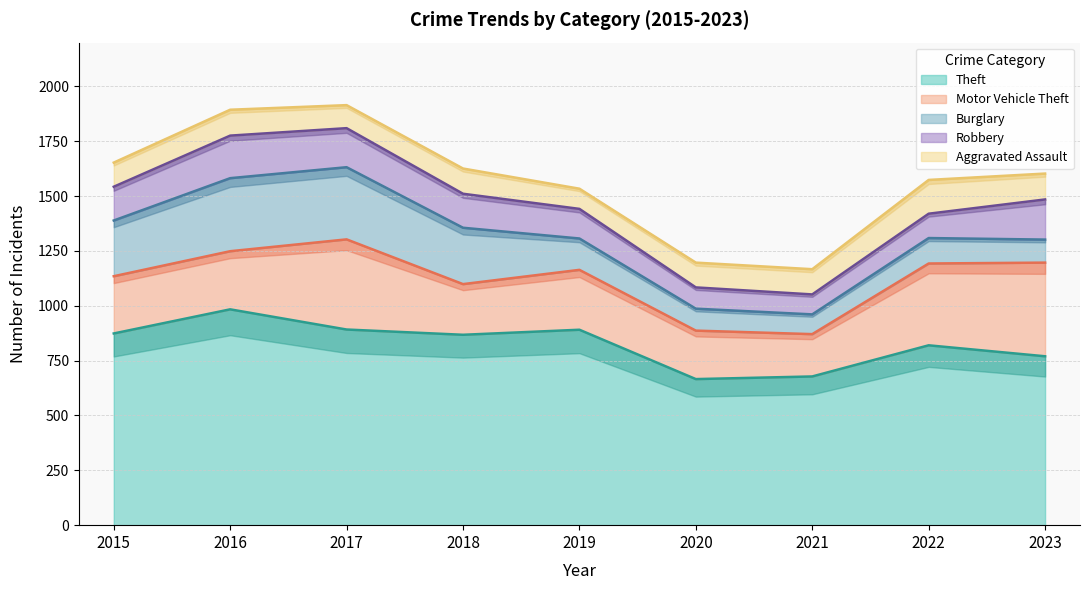

What is the value of the Motor Vehicle Theft point at the 3rd from the left?

411